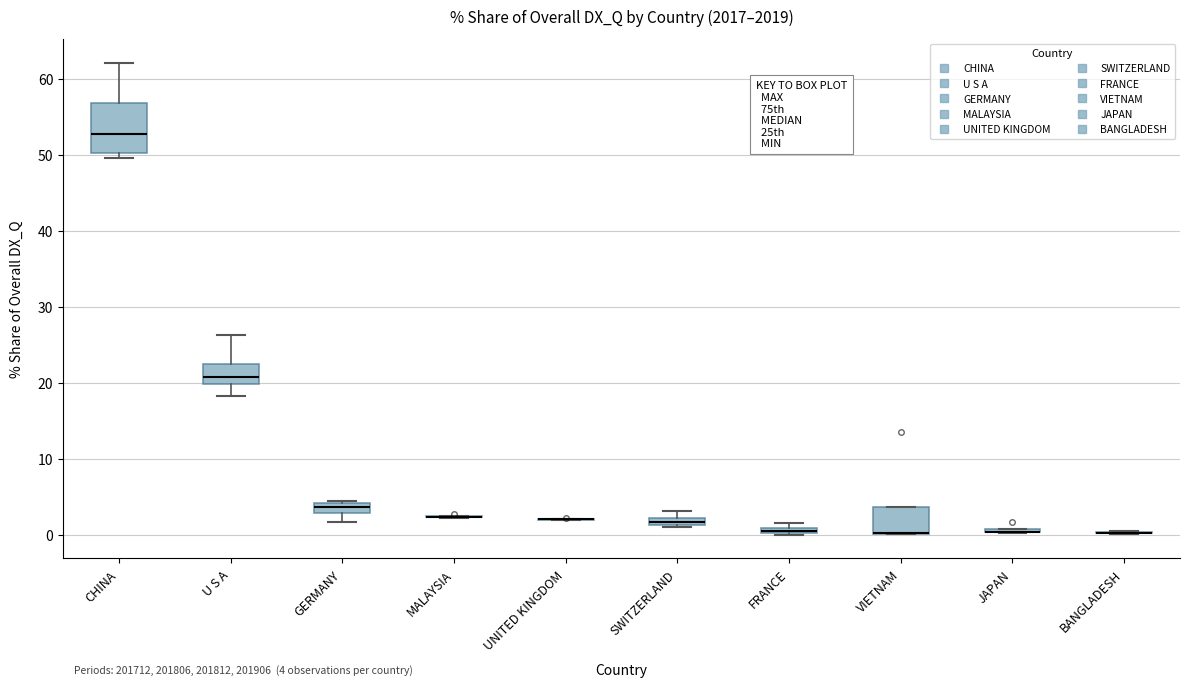

Comparing the boxes themselves (not the whiskers), which one is the tallest?

CHINA